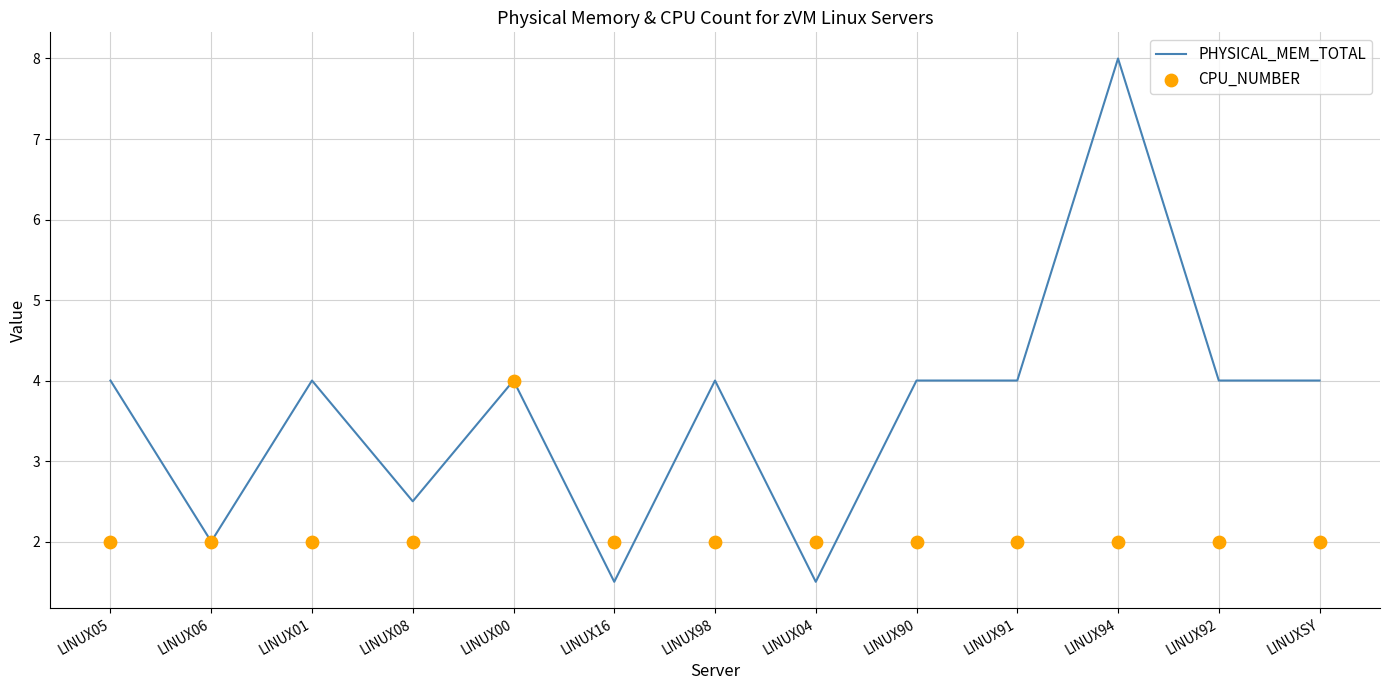

At how many categories does at least one series exceed 7?

1